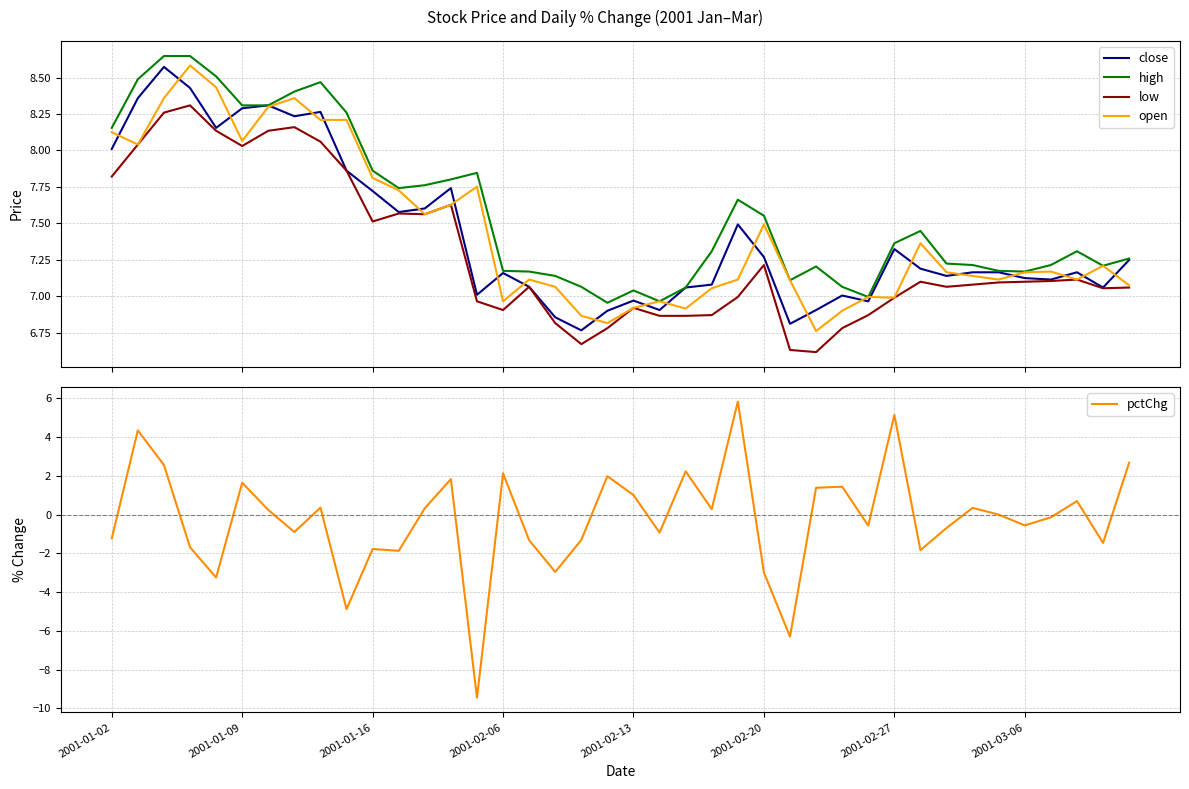

Count the number of data series in this chart.

5